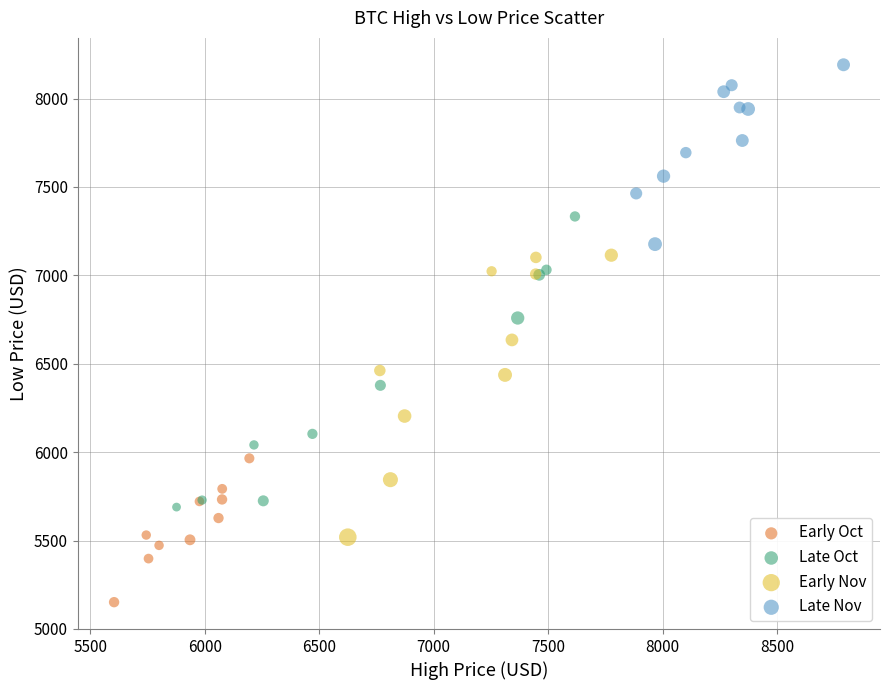

What are all the series names shown in the legend?

Early Oct, Late Oct, Early Nov, Late Nov